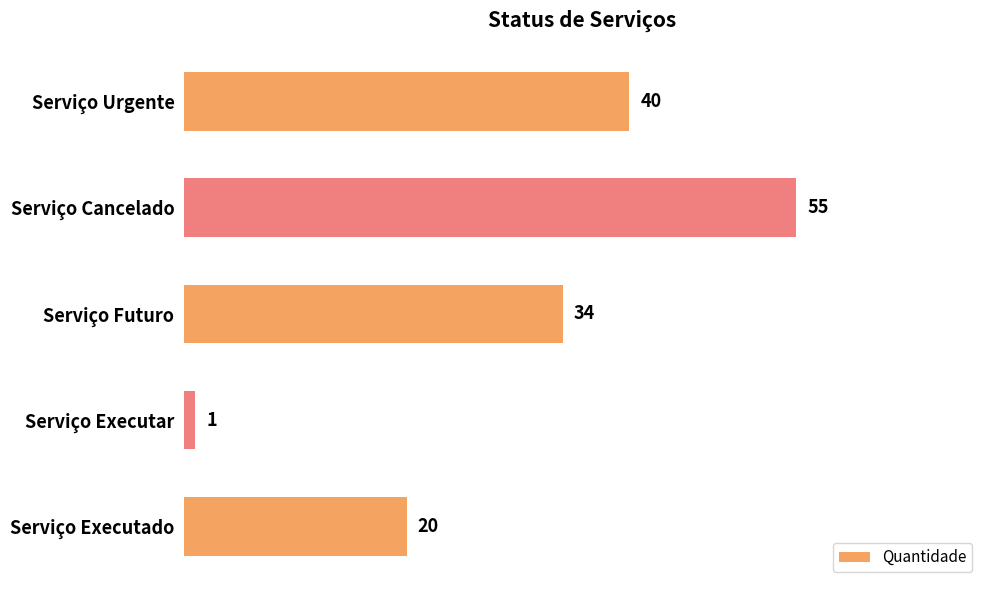

What is the average value?

30